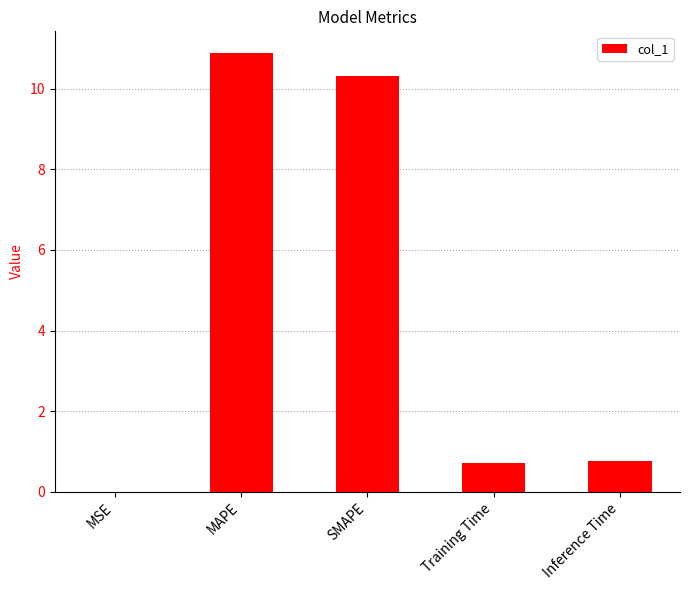

What is the sum of the values at Inference Time and MAPE?

11.6